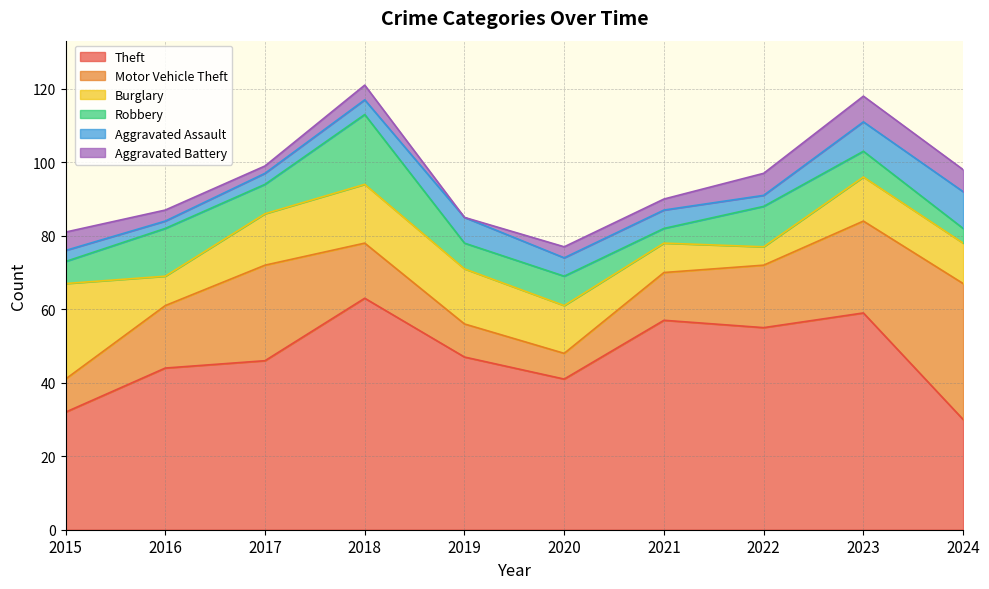

At how many categories does at least one series exceed 31?

10